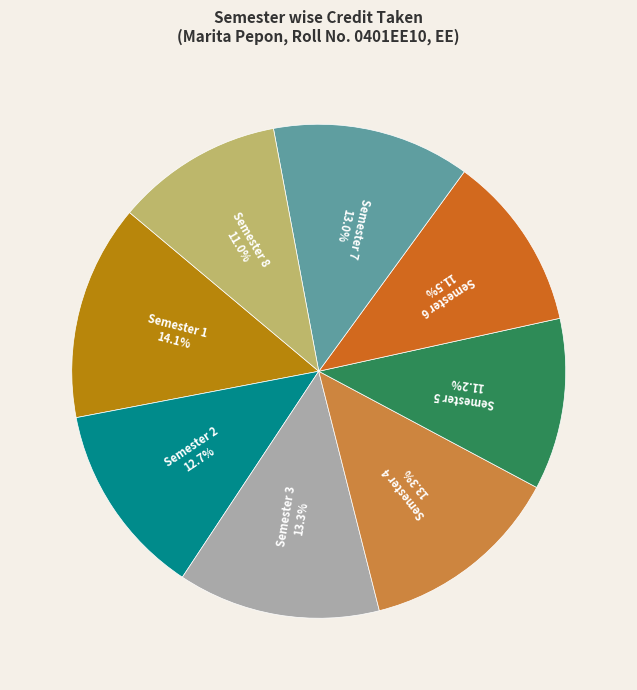

Does Semester 3 account for over 50% of the chart?

No